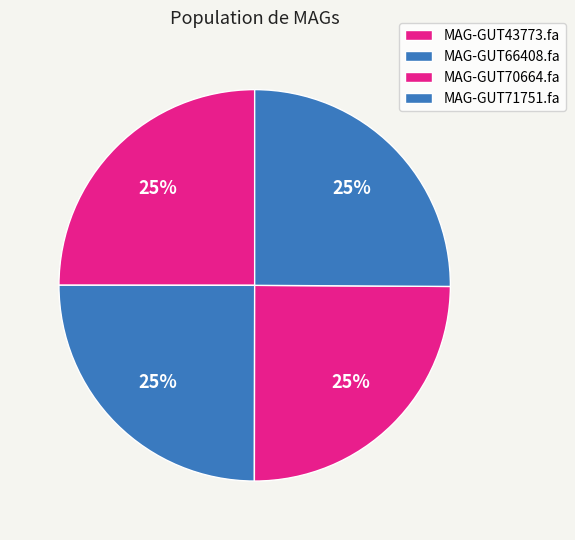

Rank the categories by value from lowest to highest.

MAG-GUT70664.fa, MAG-GUT66408.fa, MAG-GUT43773.fa, MAG-GUT71751.fa